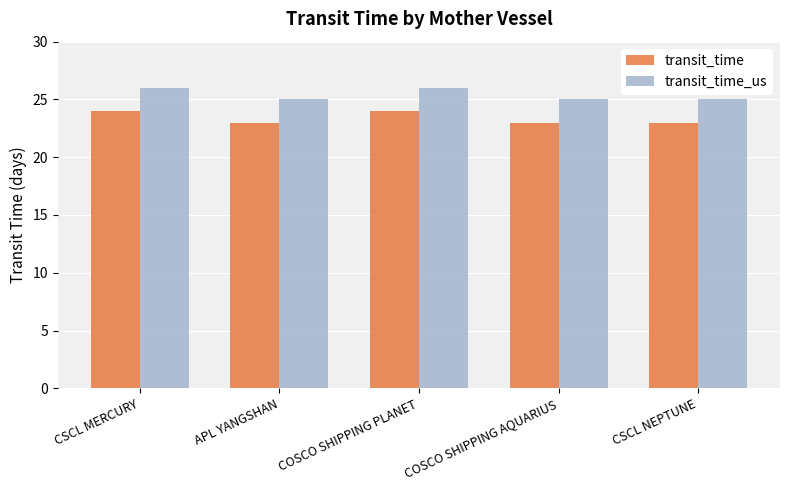

What is the smallest value displayed?

23